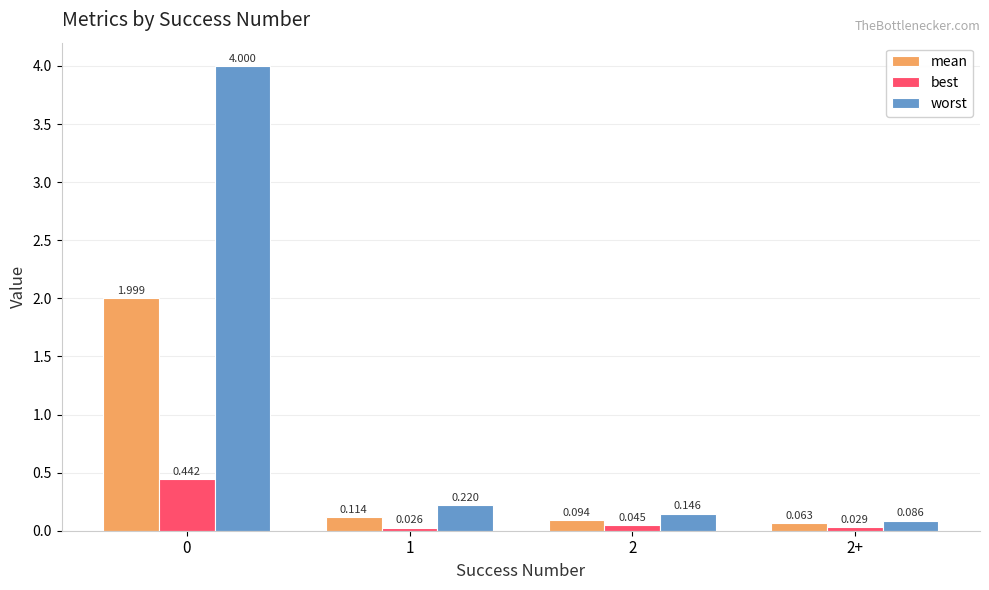

Rank the series by their maximum value, from lowest to highest.

best, mean, worst